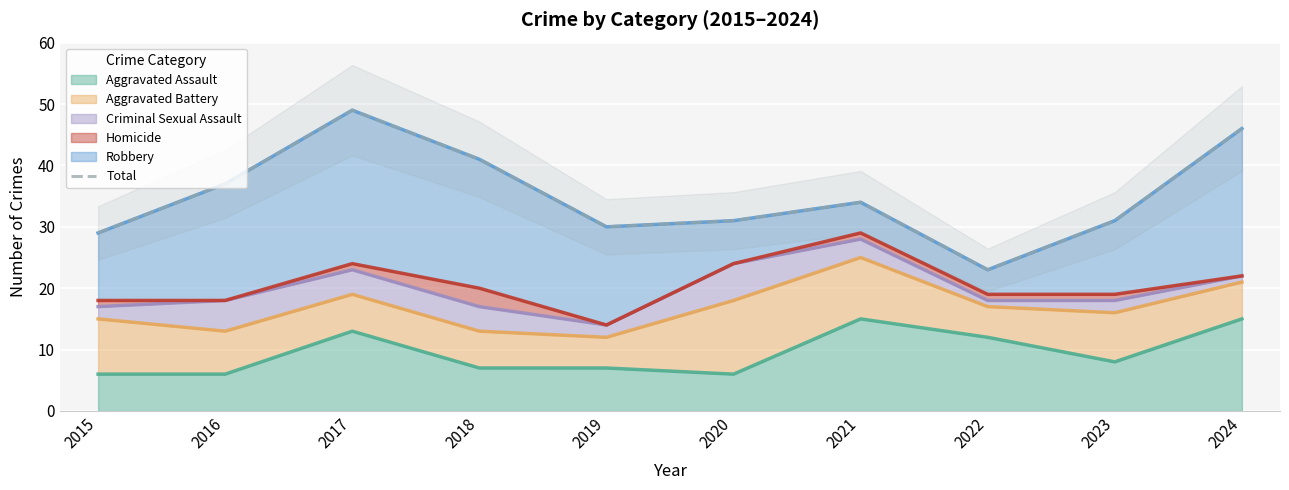

How many interior local peaks (higher than both neighbors) does the data have?

2